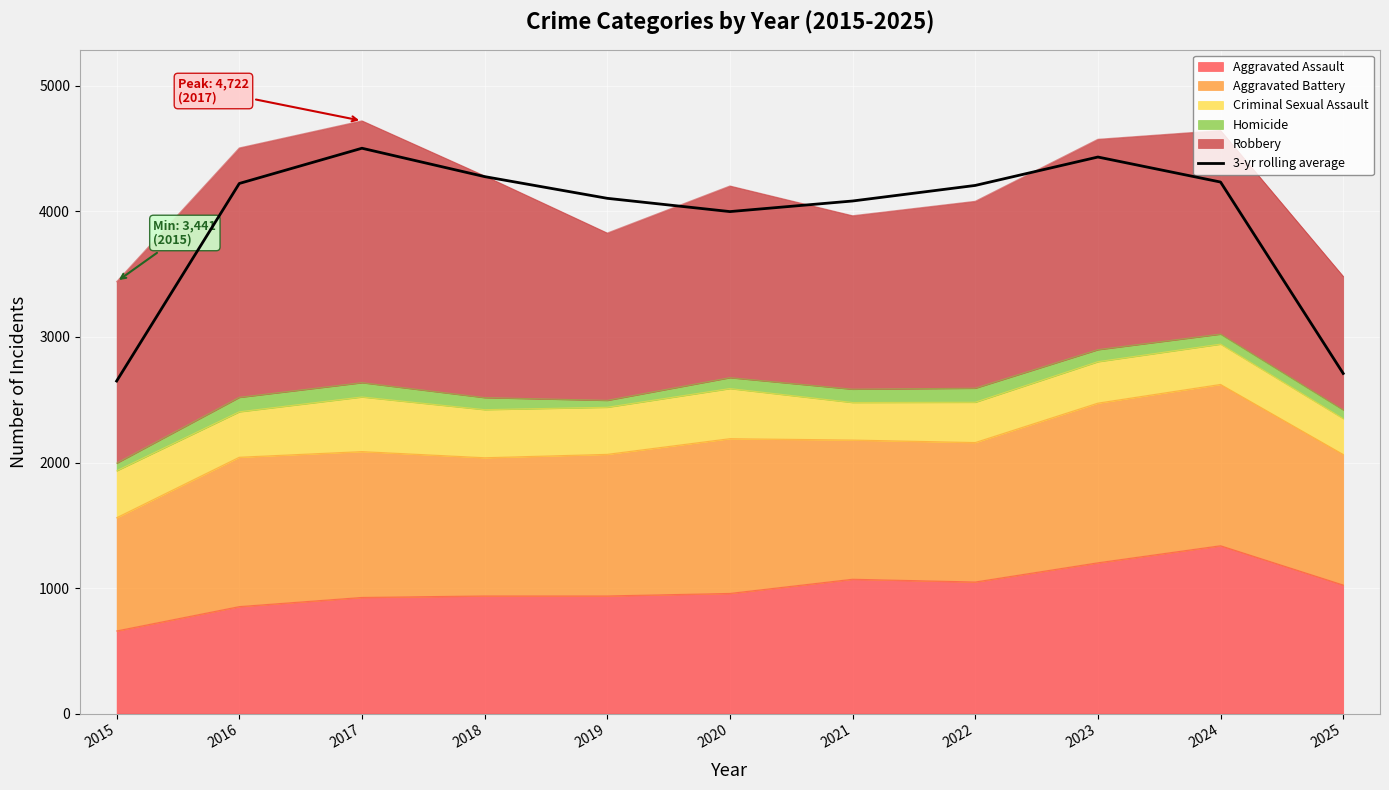

How many lines are shown in the chart?

1